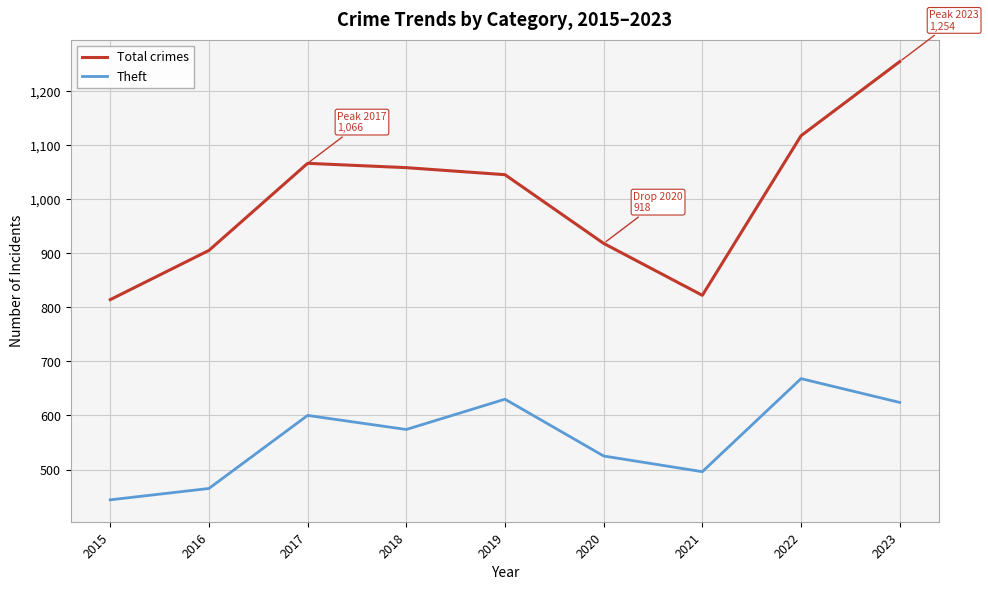

What is the smallest value displayed?

444